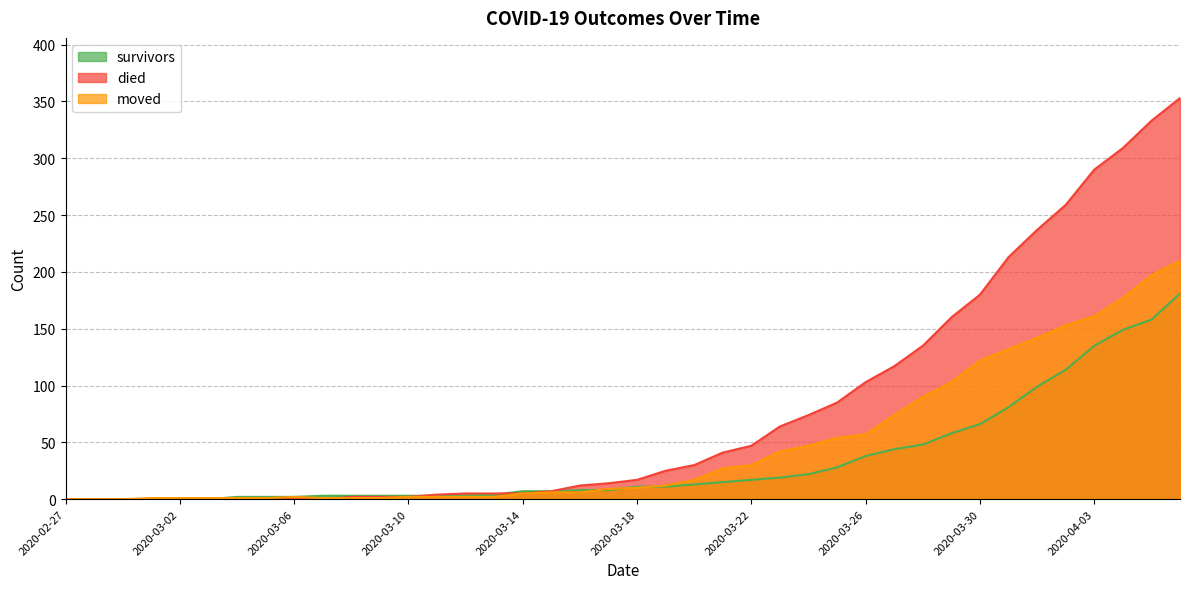

Rank the series by their average value, from lowest to highest.

survivors, moved, died